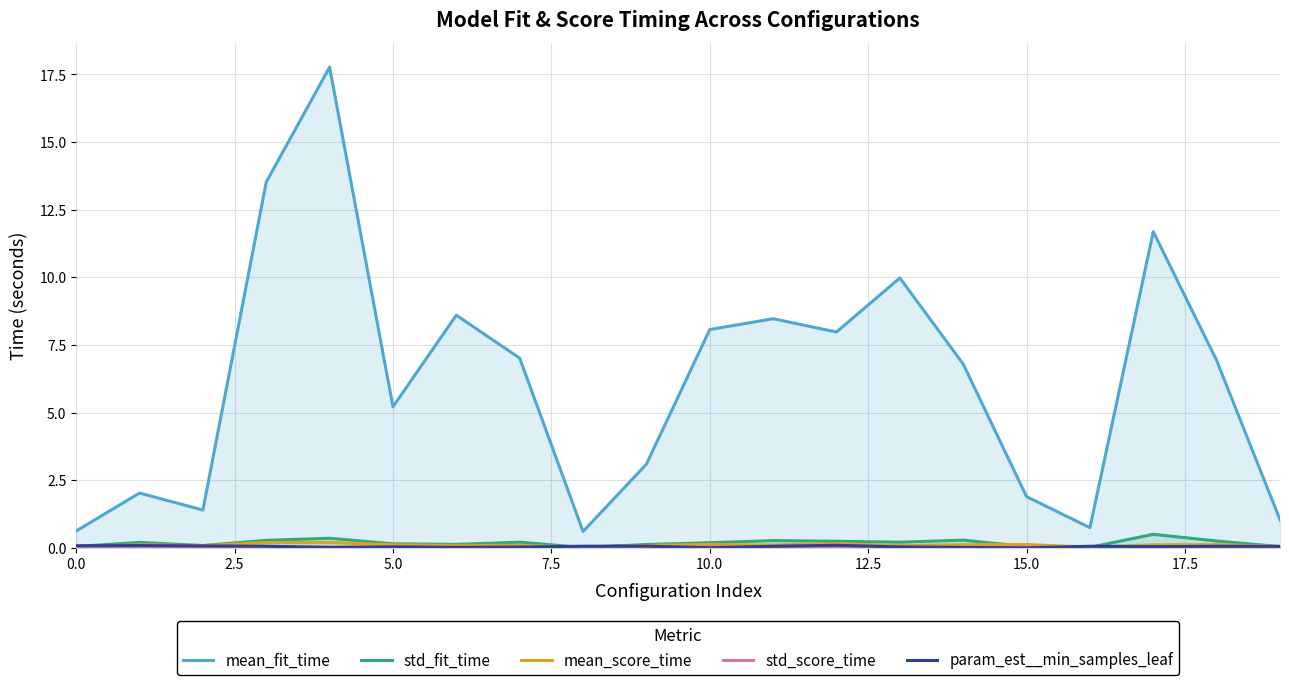

What is the lowest value of the mean_fit_time series?

0.6